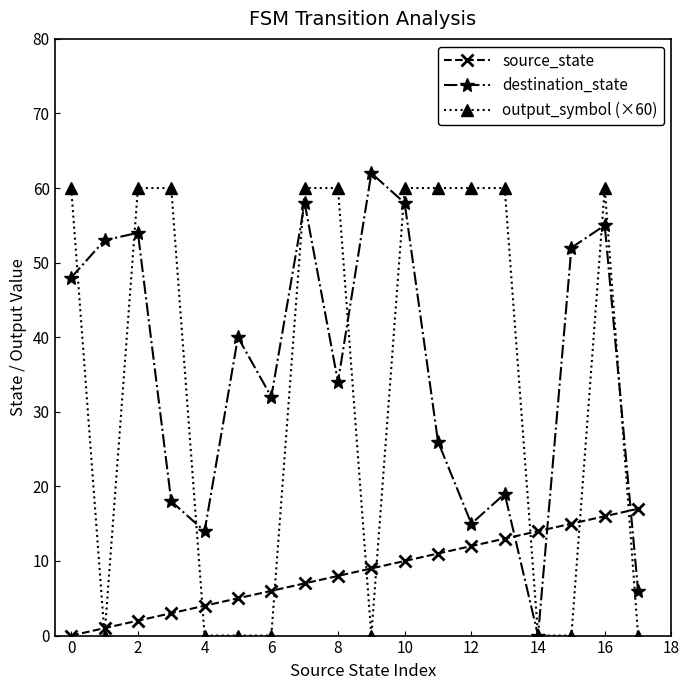

How many data points in source_state are less than 9?

9